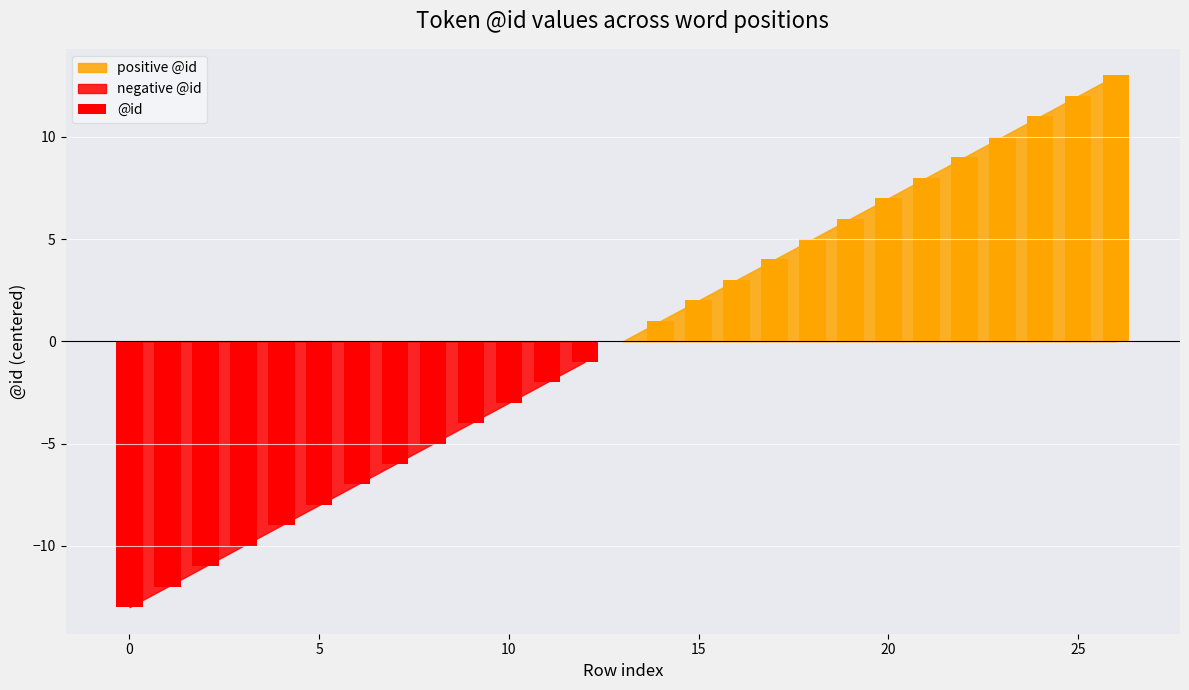

What is the maximum value shown in the chart?

13